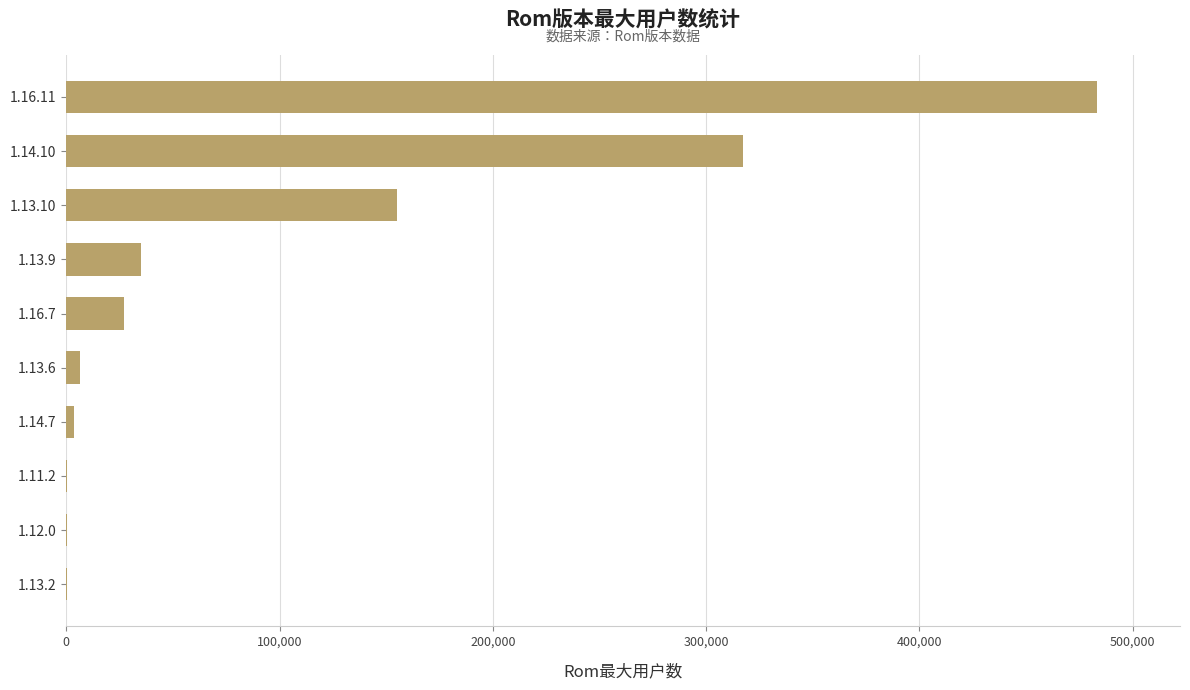

Are the bars horizontal?

Yes